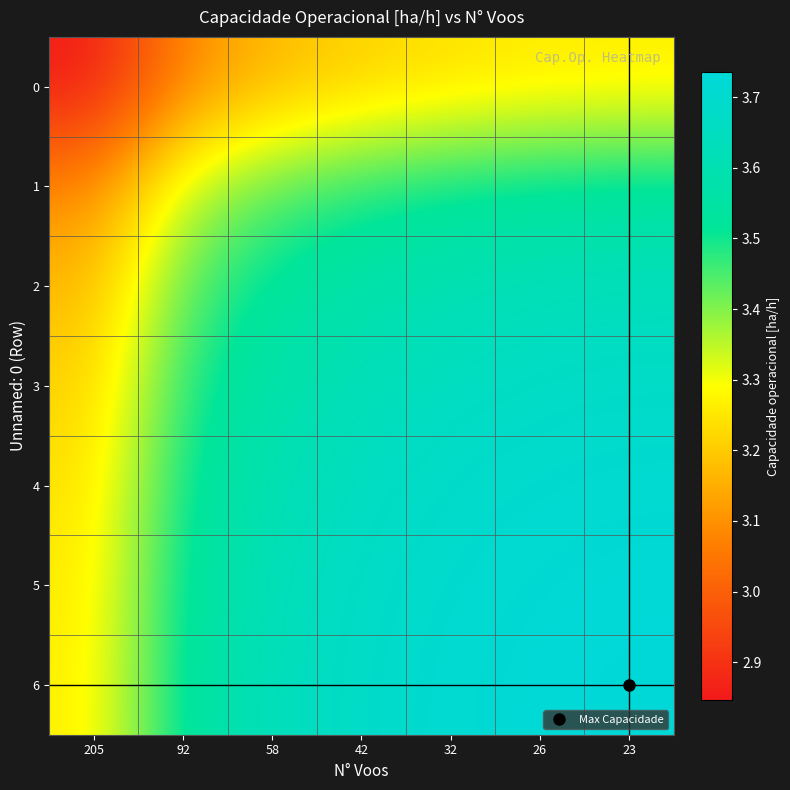

What is the total value across all series at 42?

24.9